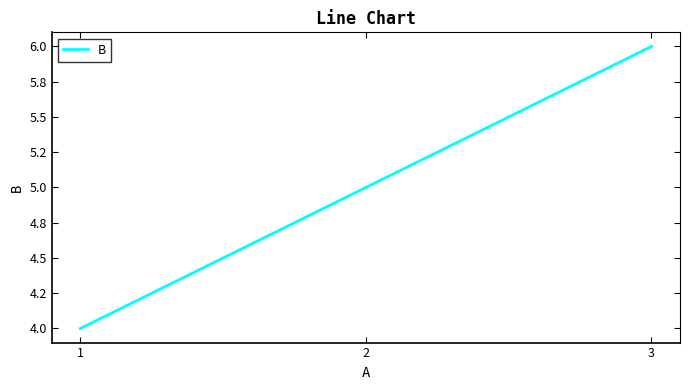

Does the chart have visible grid lines?

No